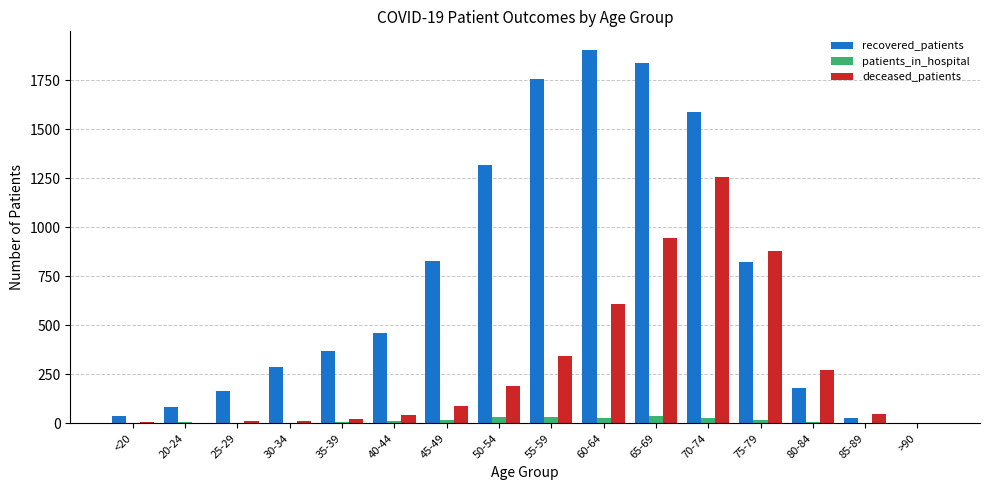

True or false: patients_in_hospital has a value of 30 at 50-54.

True